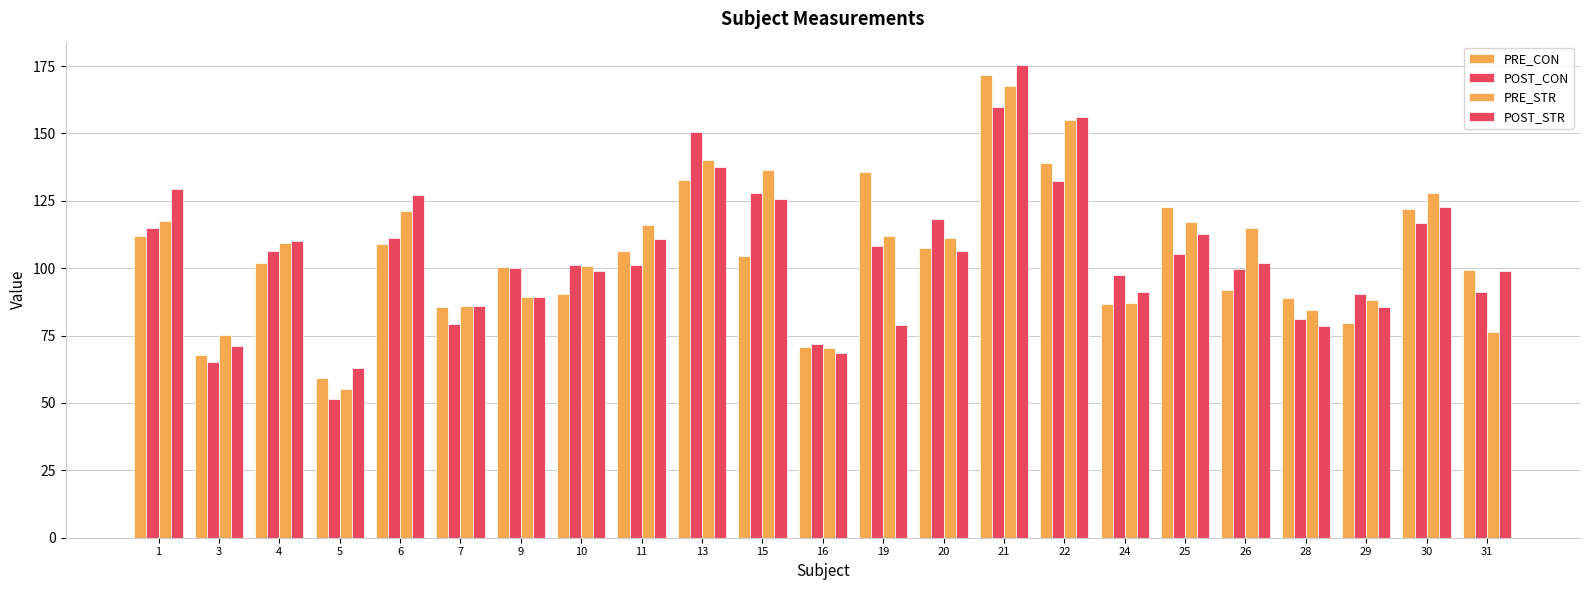

List the series in order of their peak value, highest first.

POST_STR, PRE_CON, PRE_STR, POST_CON